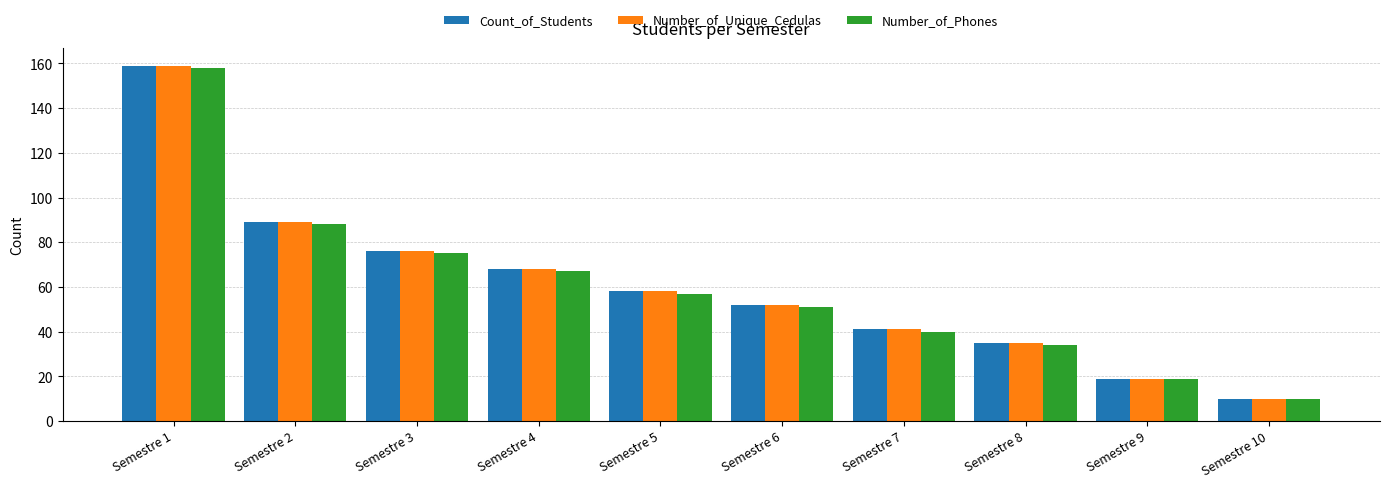

The Number_of_Phones series shows 75 at Semestre 3. True or false?

True